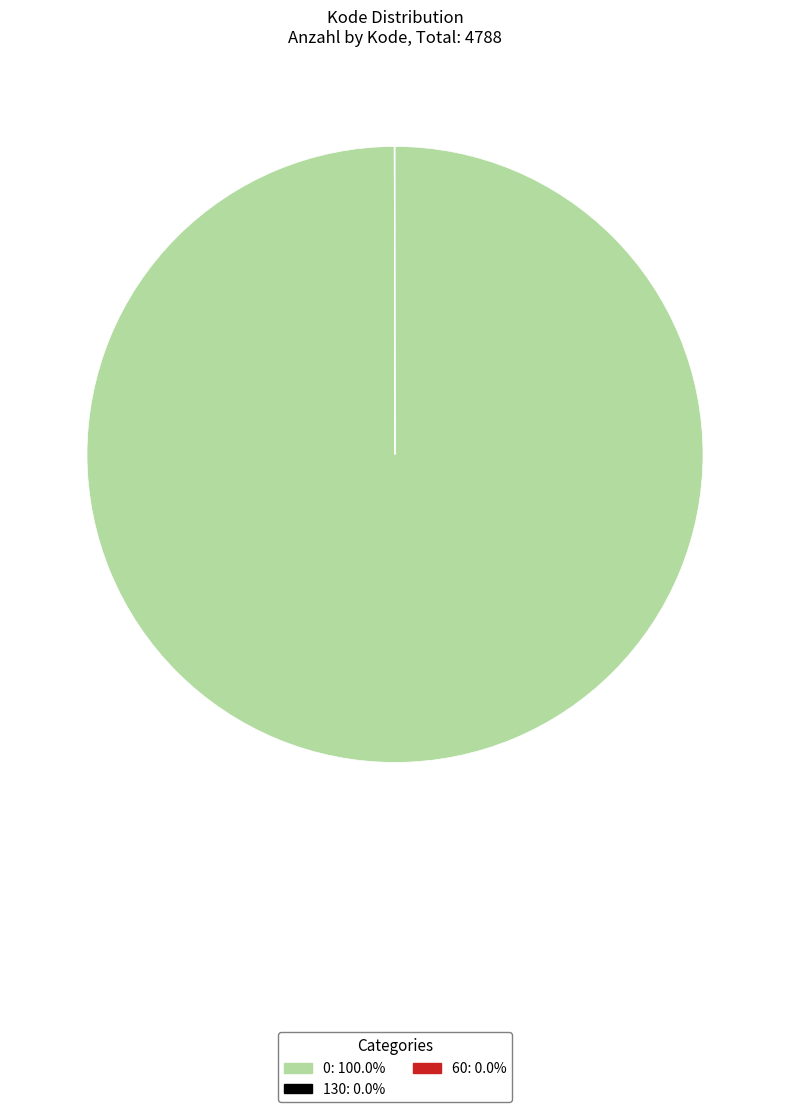

Is there a majority slice in this chart?

Yes